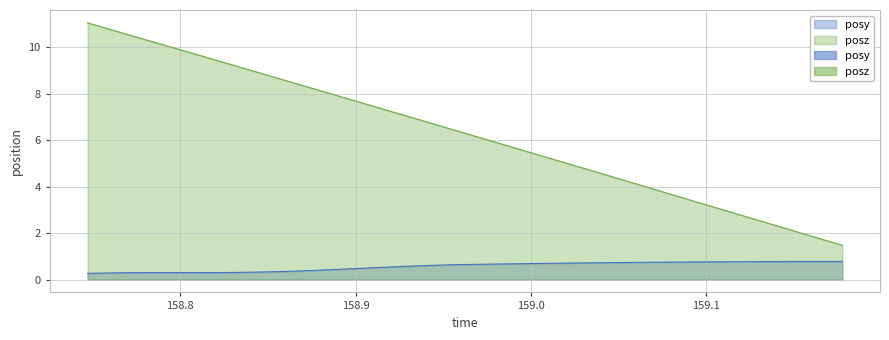

How many lines are shown in the chart?

2